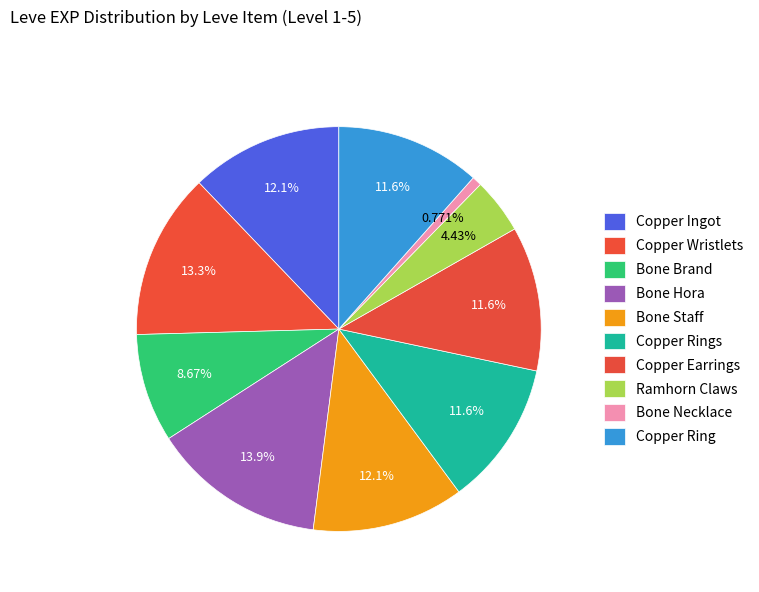

Which category has the biggest portion of the pie?

Bone Hora